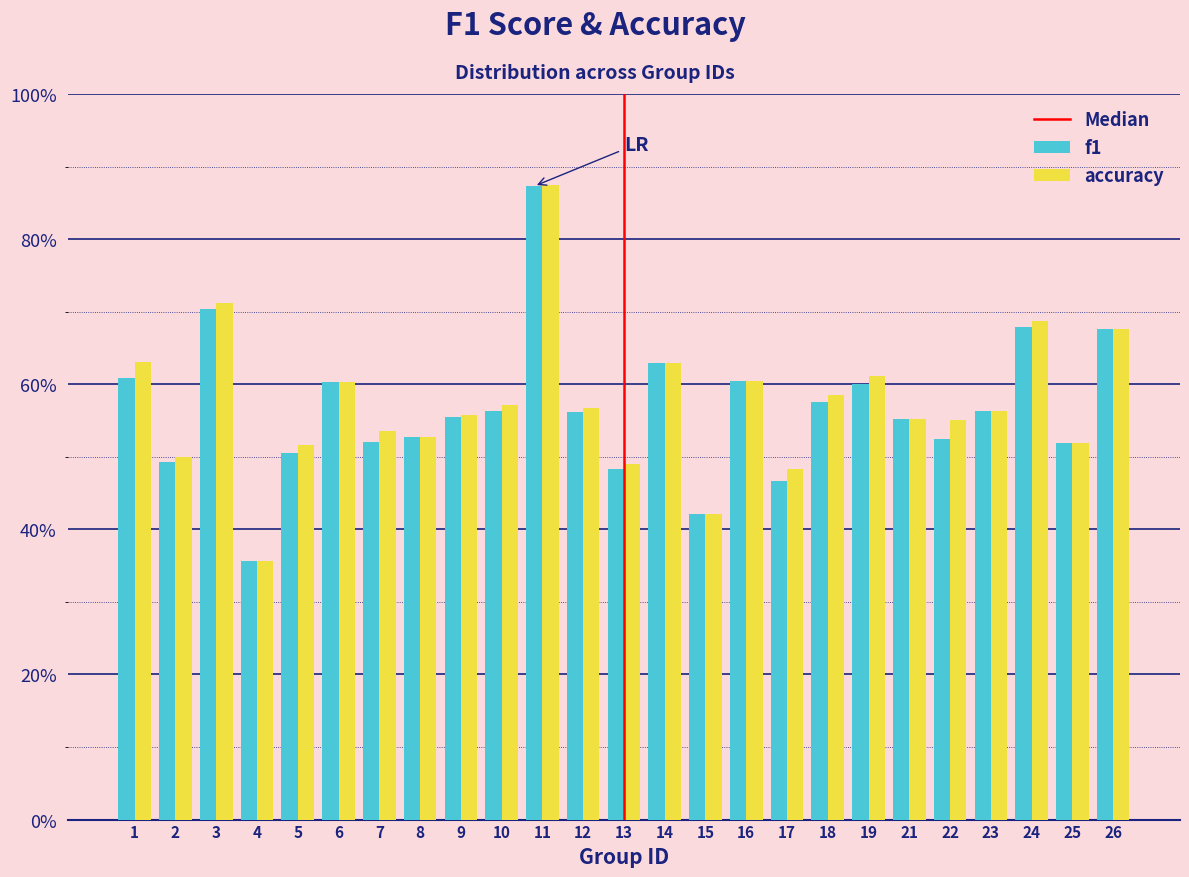

Does the chart contain any negative values?

No